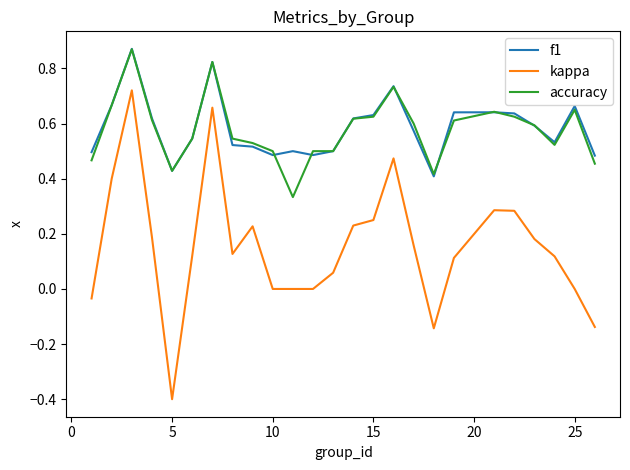

Which series has the largest range (max minus min)?

kappa